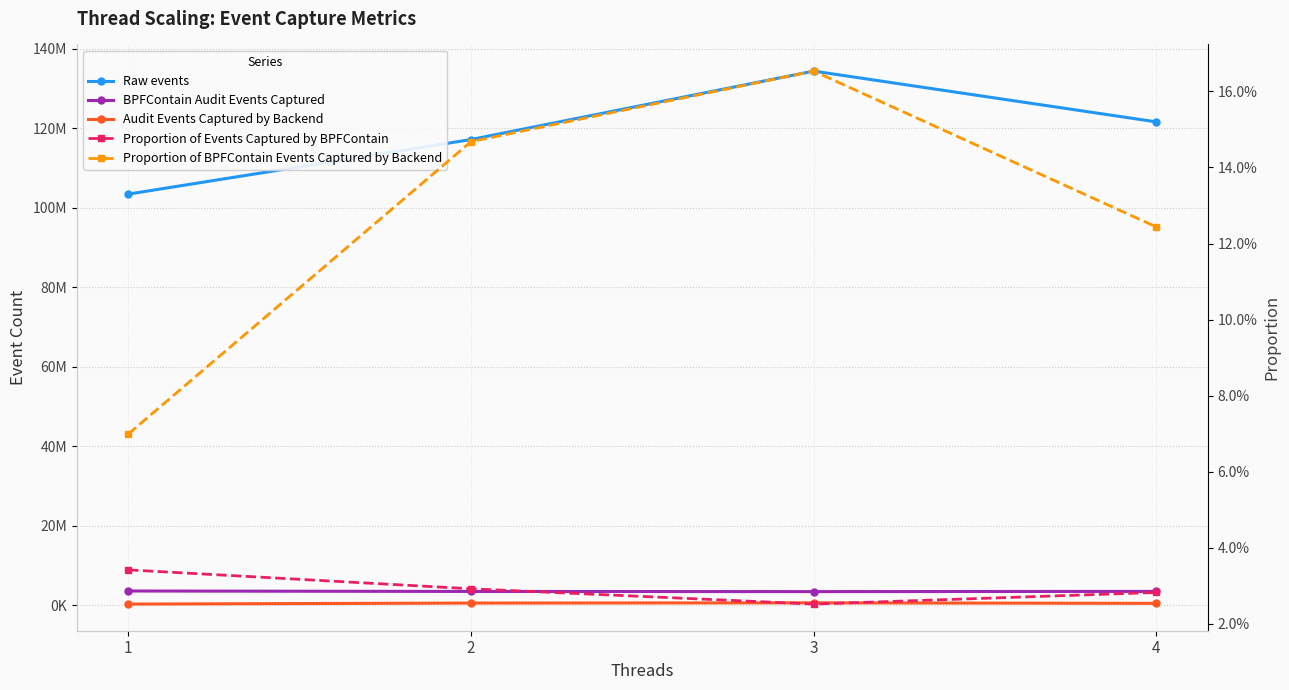

True or false: Proportion of Events Captured by BPFContain and Audit Events Captured by Backend cross at least once.

False